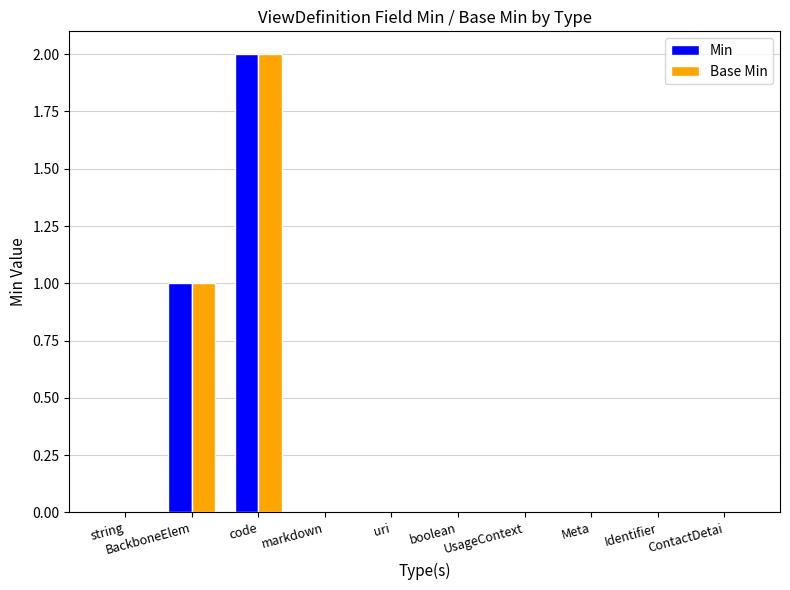

Which series changed the most between uri and UsageContext?

Min